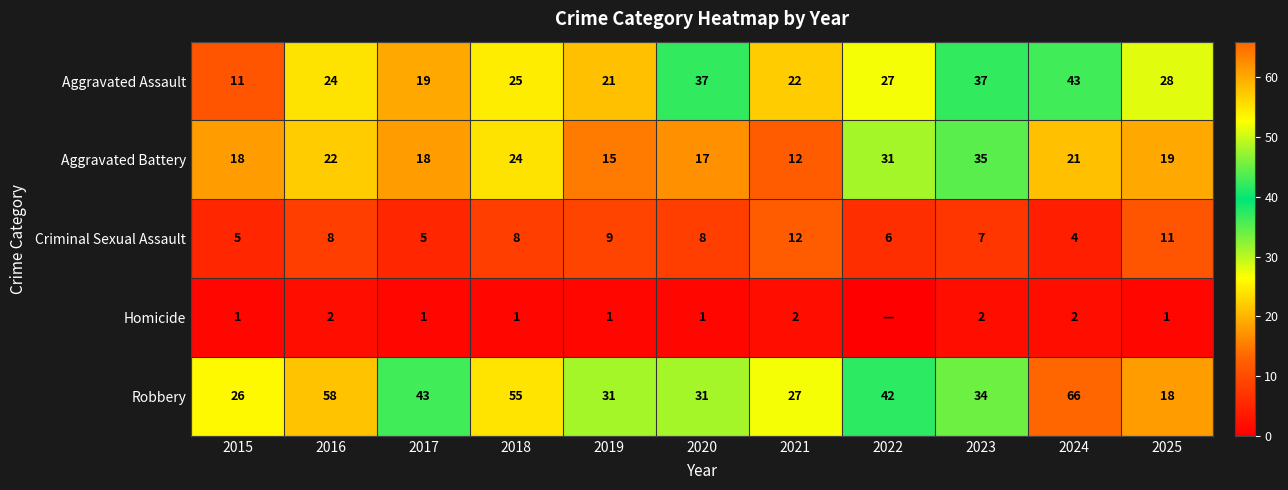

How many data points does each series have?

11